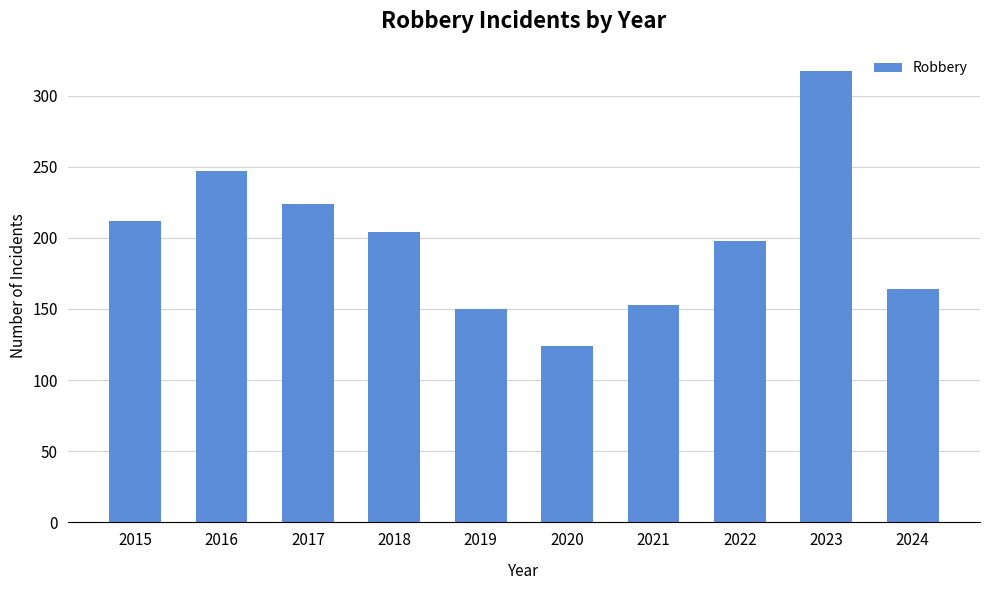

Reading left to right, what are all the values shown in this chart?

212	247	224	204	150	124	153	198	317	164